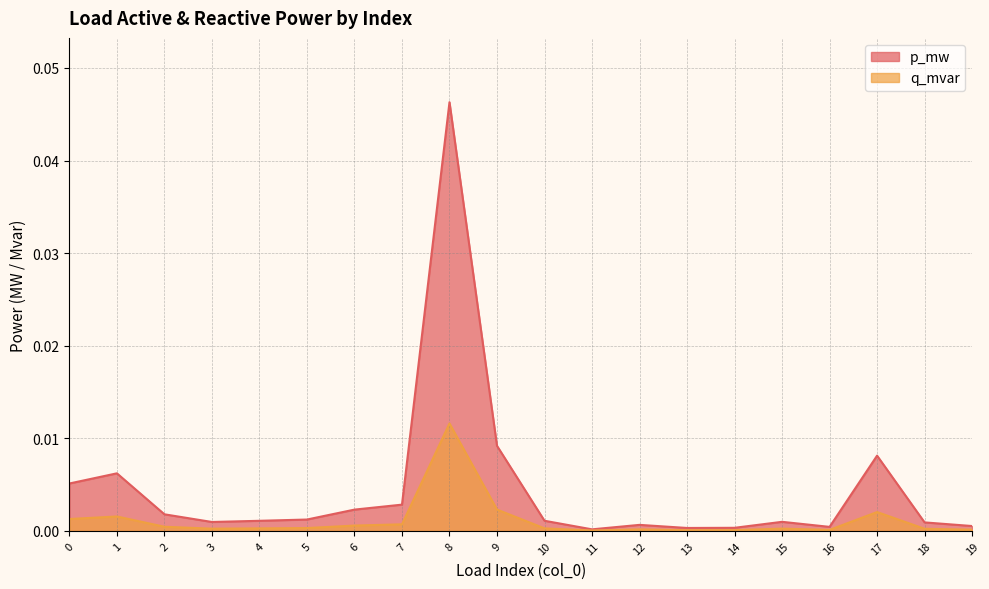

Rank the series by their average value, from highest to lowest.

p_mw, q_mvar